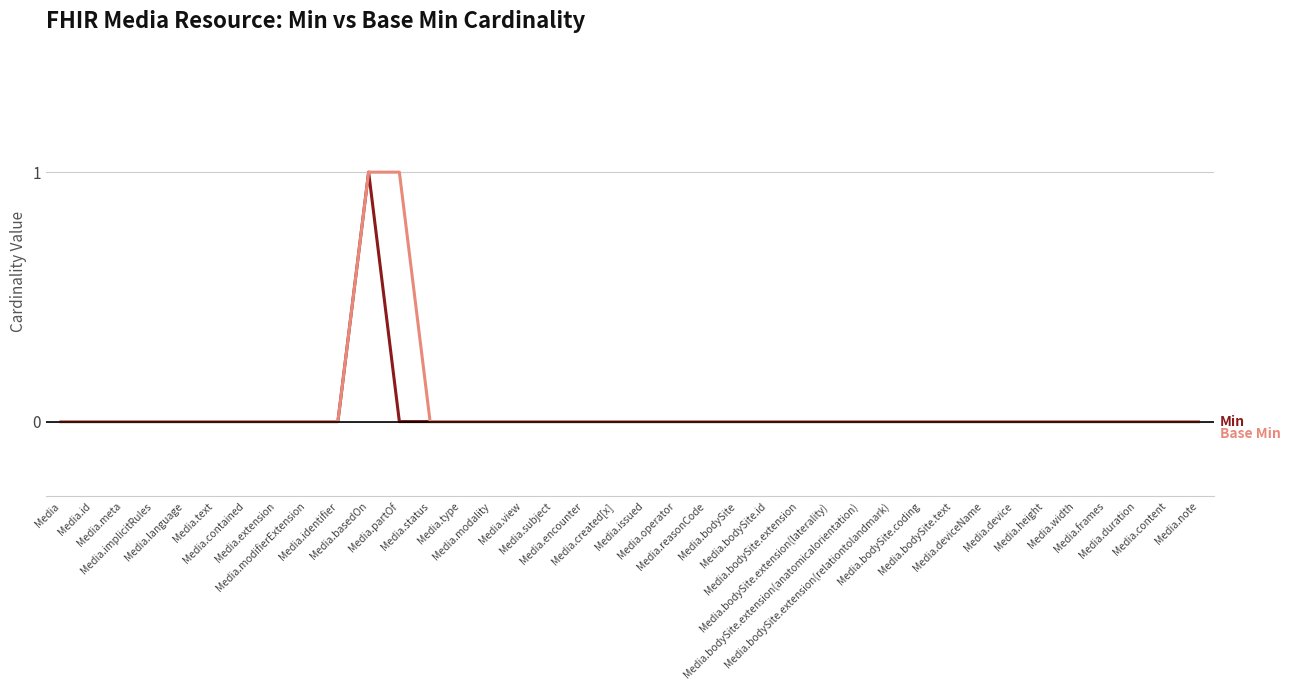

What position from the right is Media.reasonCode?

17